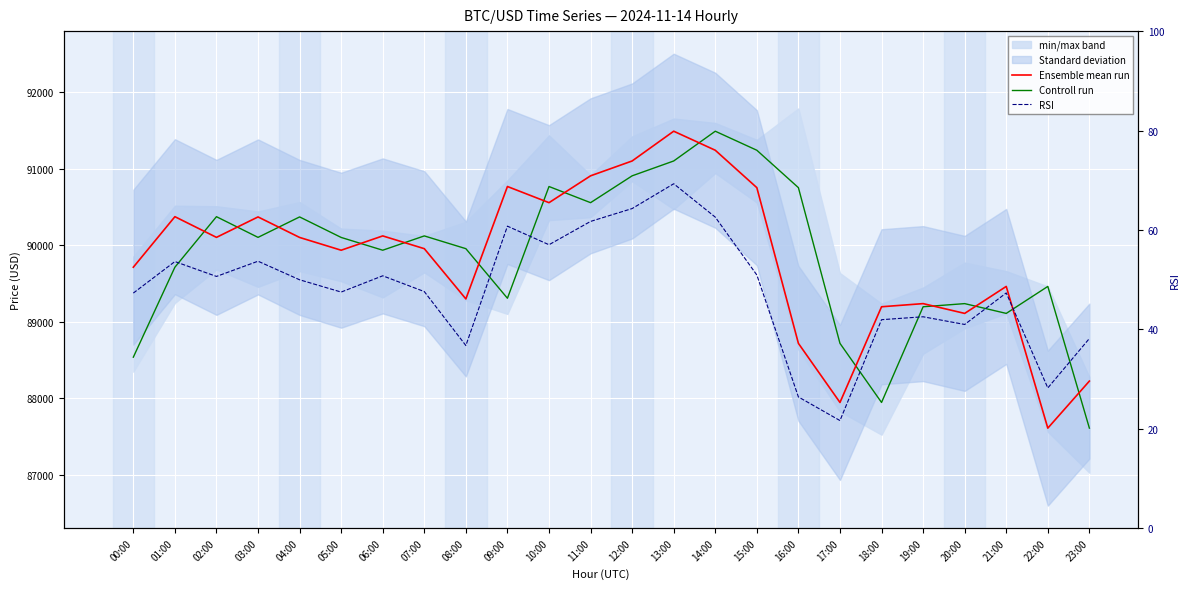

At 22:00, list the series in order from smallest to largest.

RSI, Ensemble mean run, Controll run